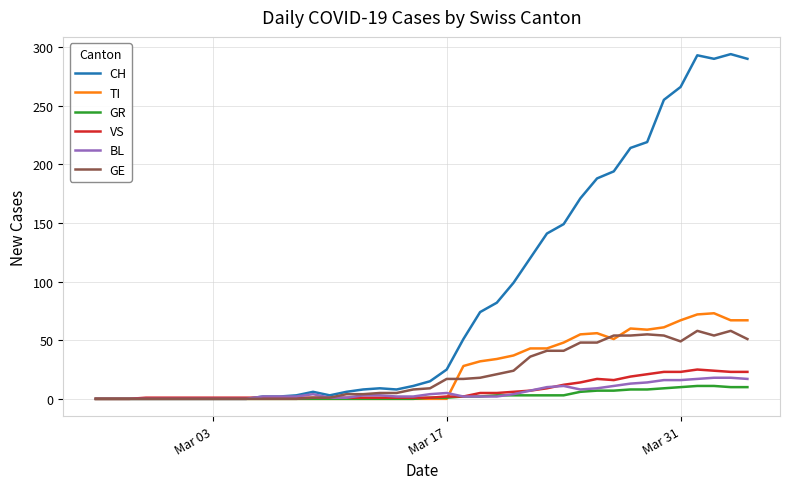

Which series has the largest range (max minus min)?

CH